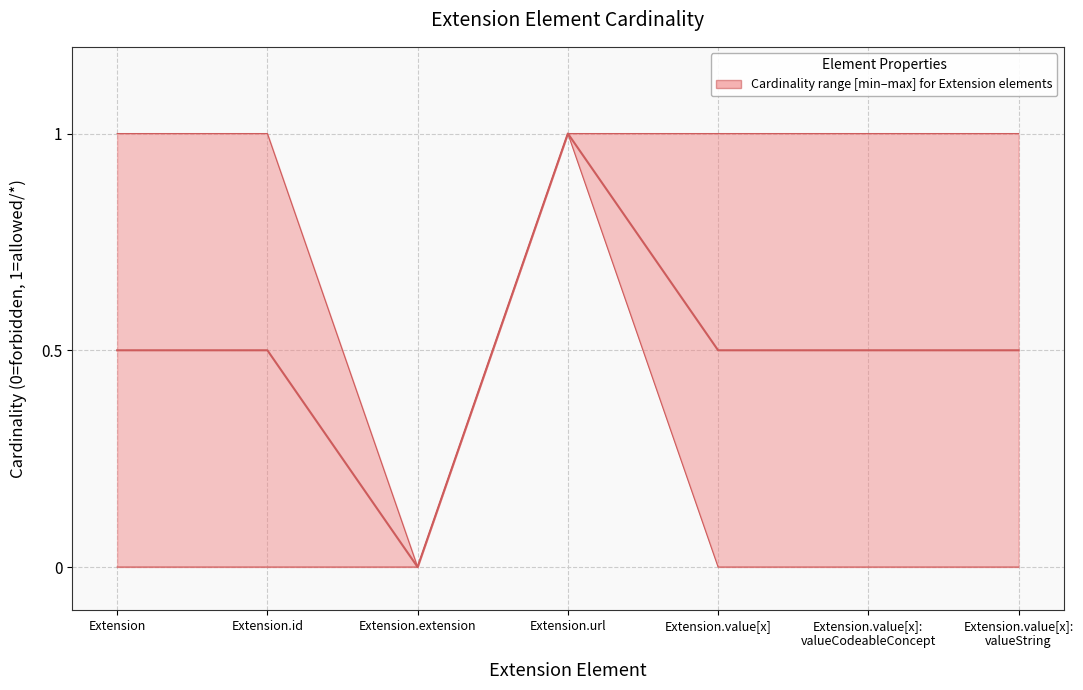

True or false: there are more than 2 points higher than both neighbors.

False